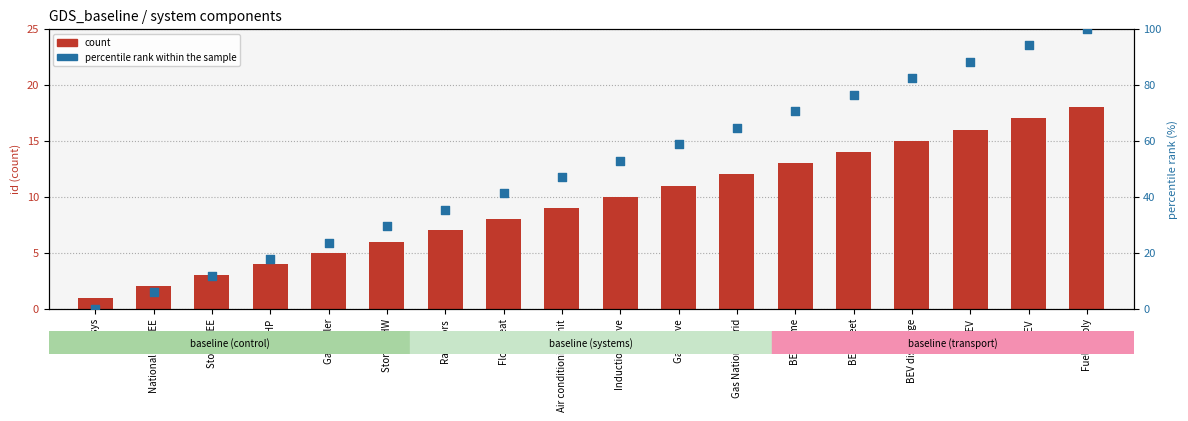

Is the value of percentile rank within the sample at ICEV greater than the value of count at BEV home?

Yes